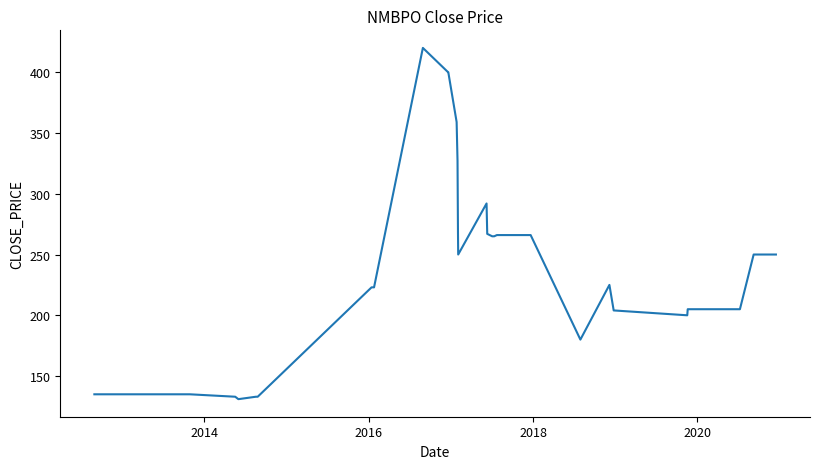

What is the difference between the maximum and minimum values?

289